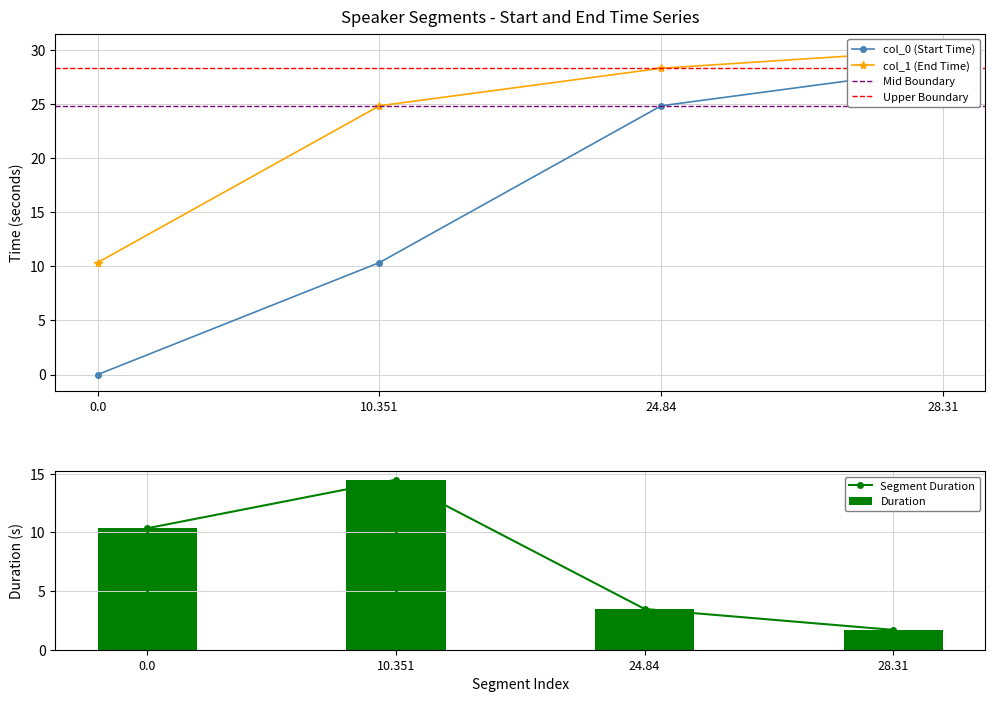

List the labels in order of col_1 value, largest first.

28.31, 24.84, 10.351, 0.0